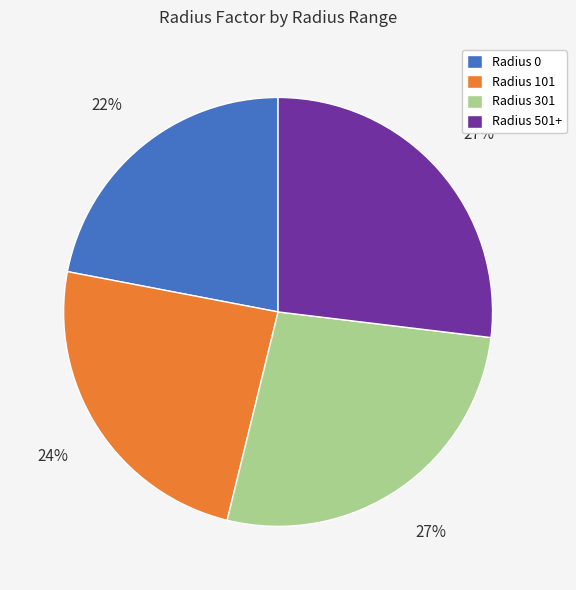

To the nearest percent, what is the difference between the largest and smallest slice percentages?

5%